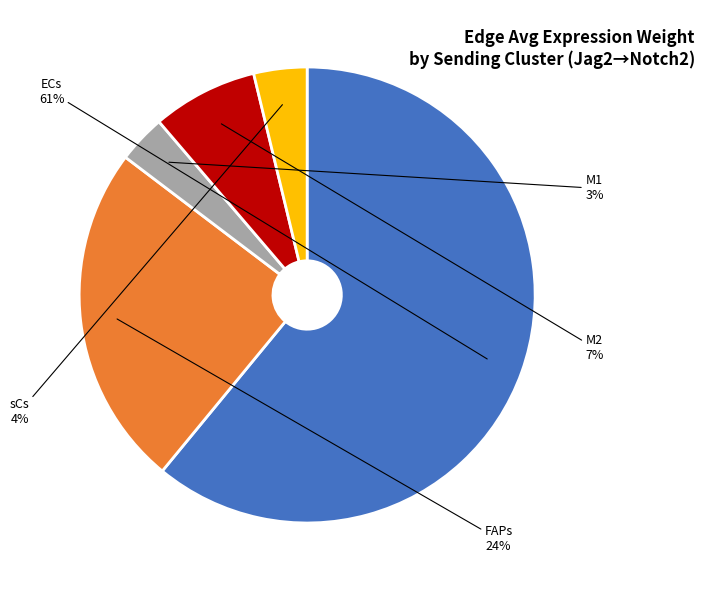

Is the sum of M1 and M2 greater than half?

No